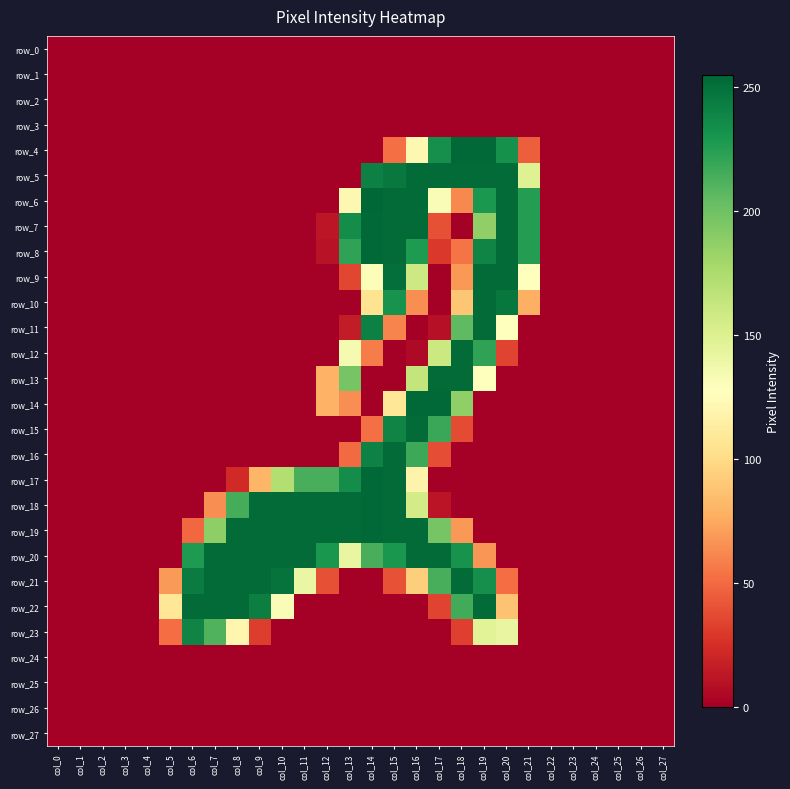

The value of row_20 at col_23 is 121. True or false?

False